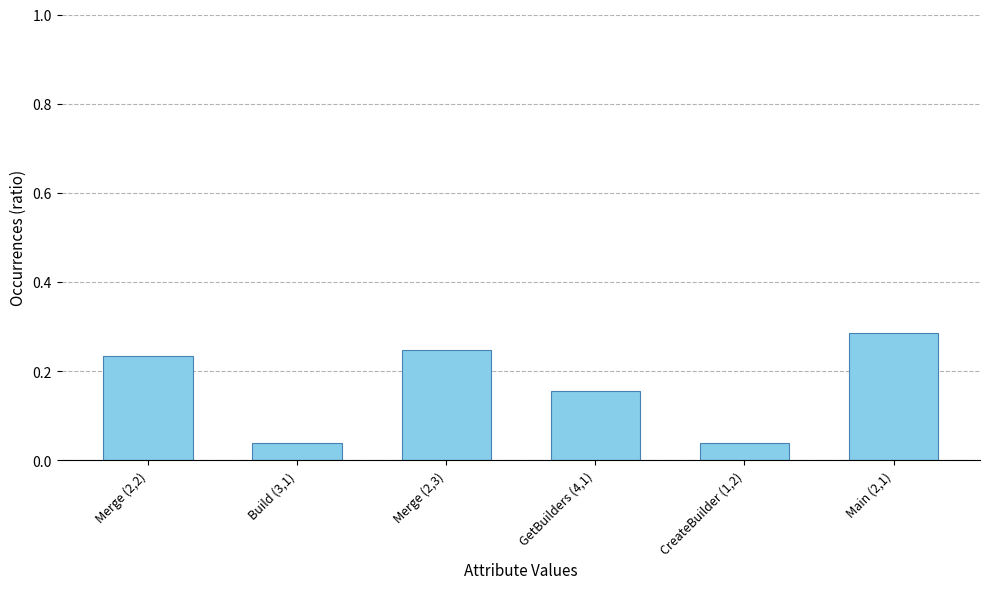

What is the sum of all values?

1.0